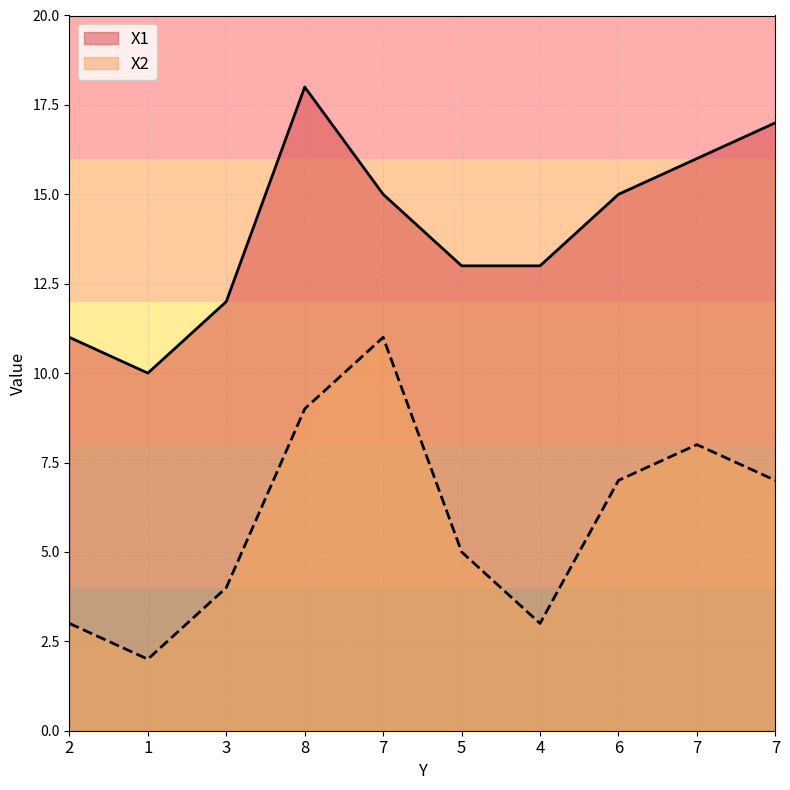

True or false: X2 and X1 cross at least once.

False